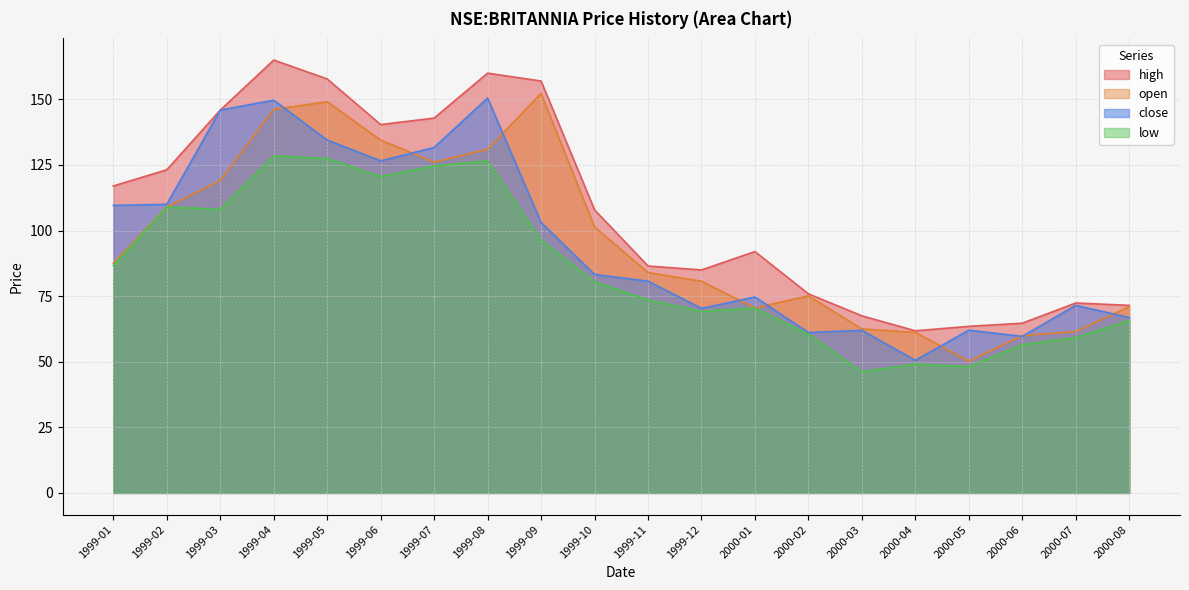

How many interior local valleys does the close series have?

5